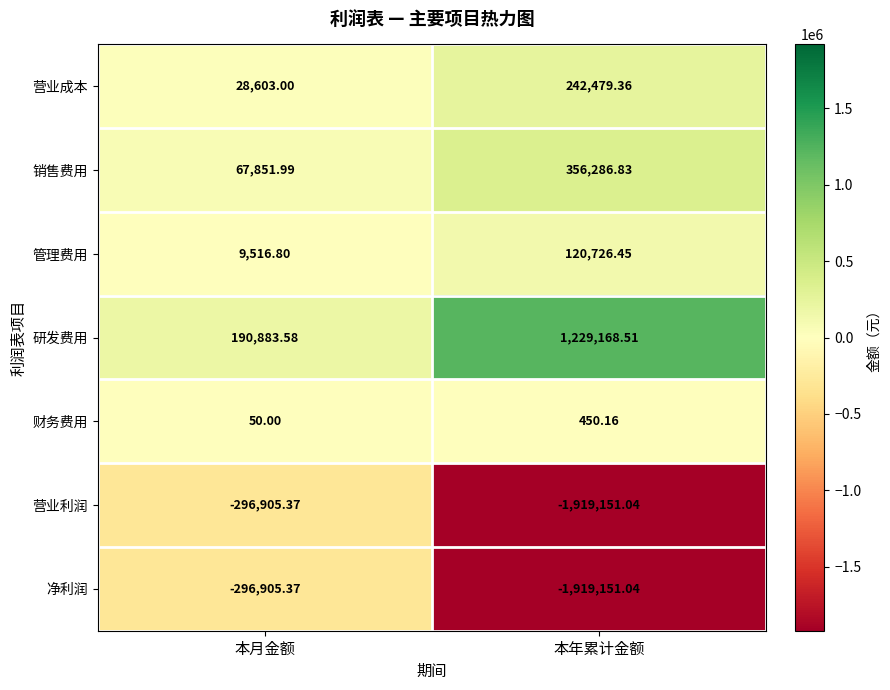

List the labels in order of 财务费用 value, largest first.

本年累计金额, 本月金额